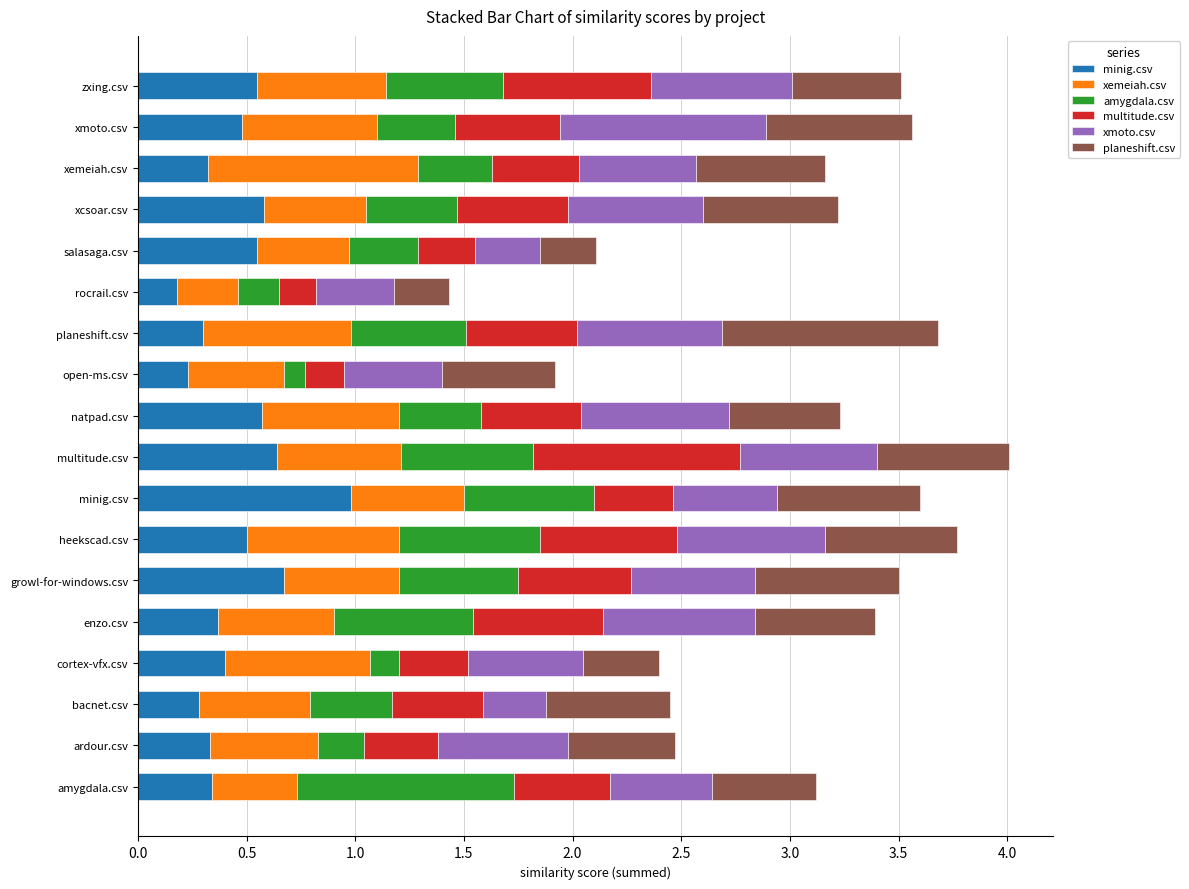

How many distinct data groups are displayed?

6